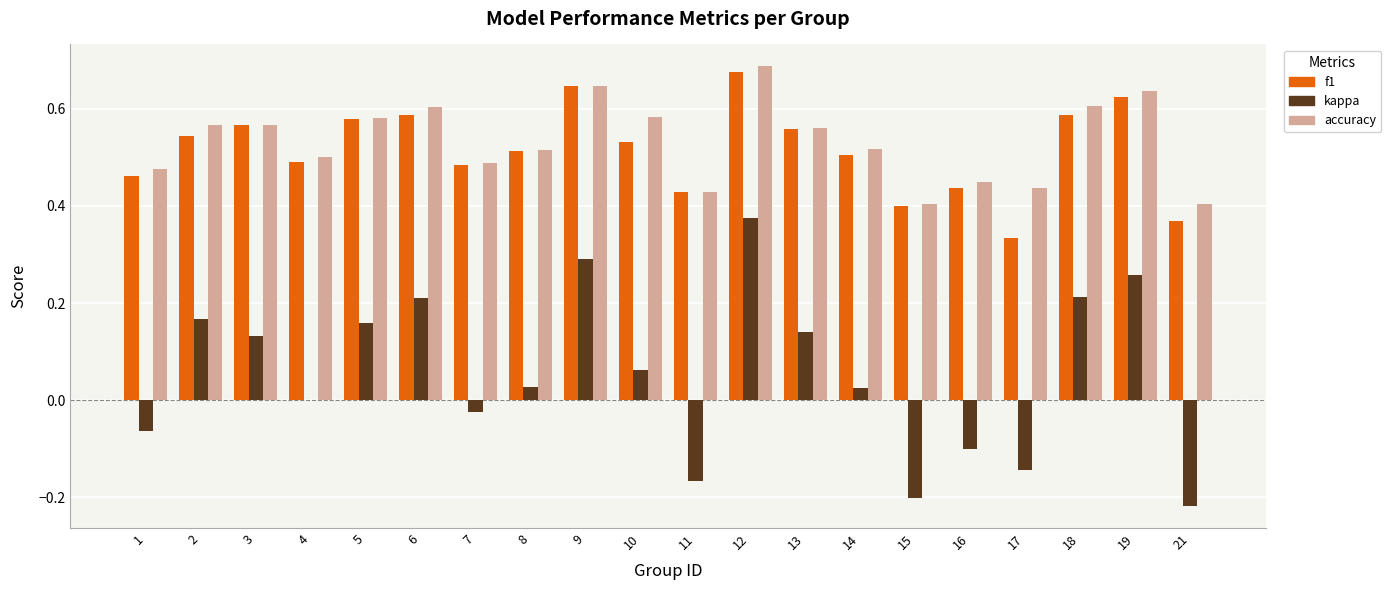

At which category does the chart reach its peak across all series?

12